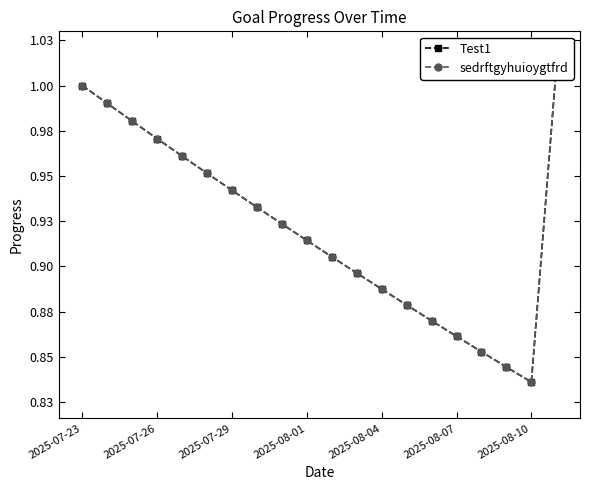

At 17, list the series in order from smallest to largest.

Test1, sedrftgyhuioygtfrd